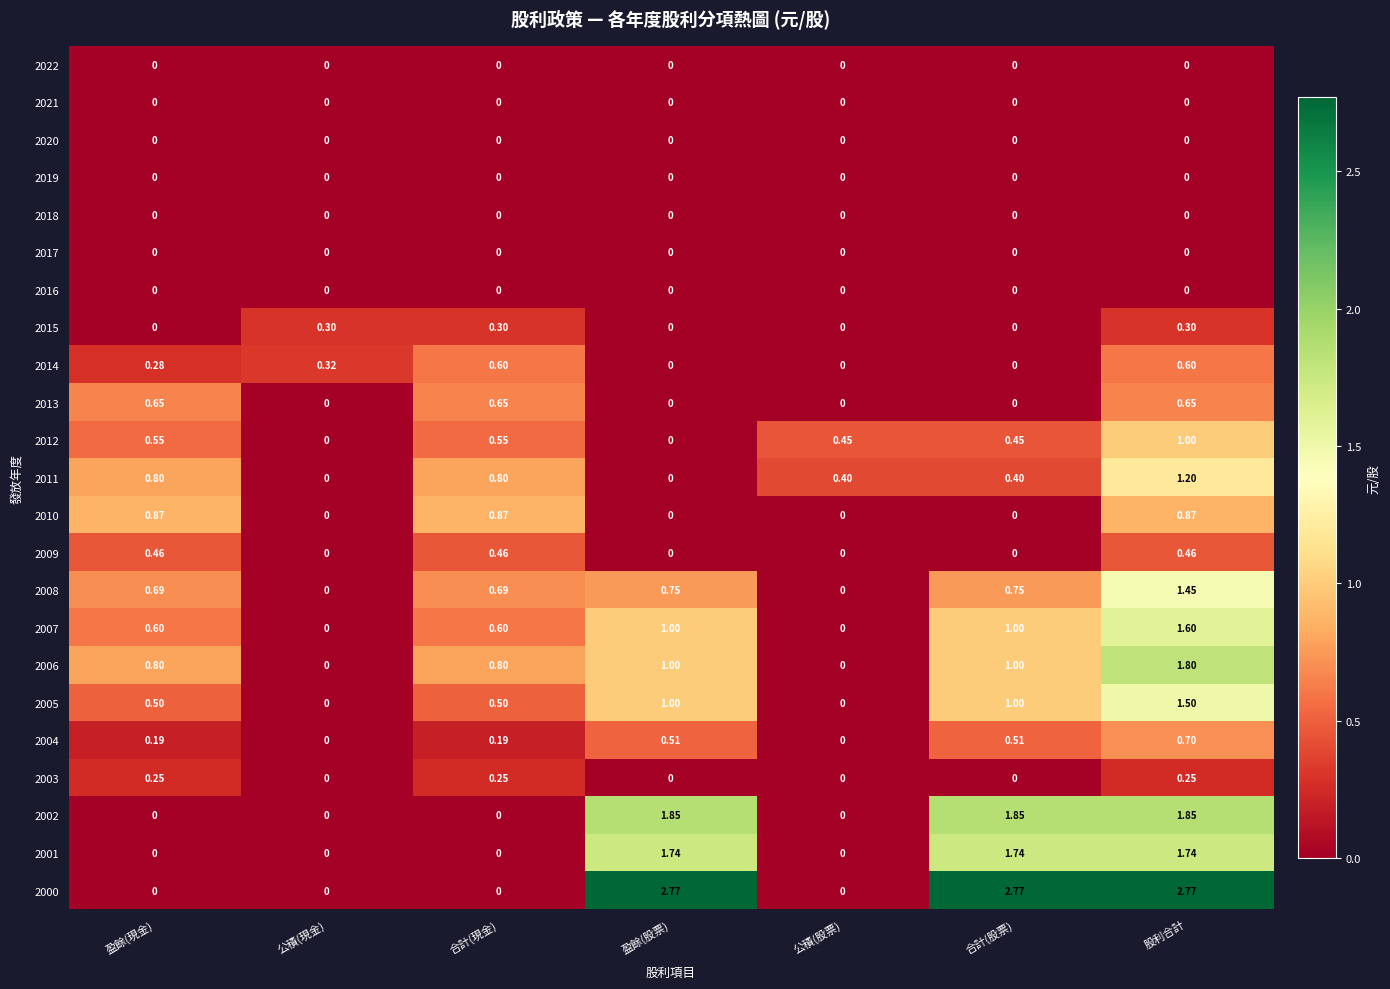

How many series are shown in this chart?

23